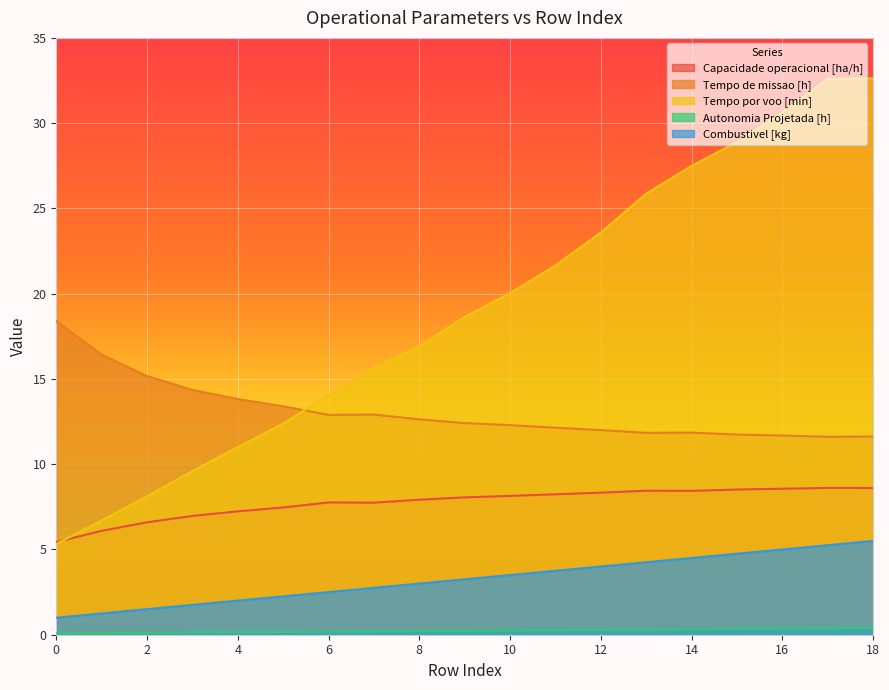

How many data points in Combustivel [kg] are less than 3?

8